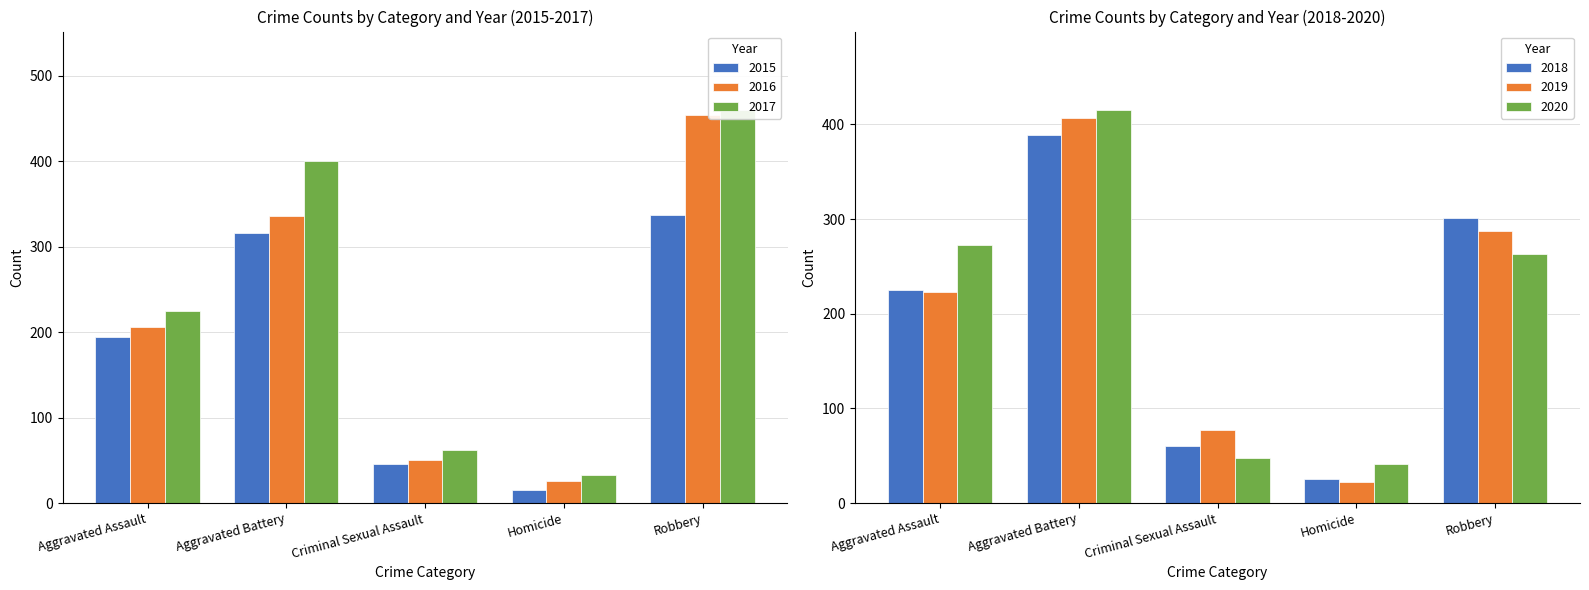

Reading left to right, extract all data points from this chart.

2015: 194	316	46	15	337
2016: 206	336	50	26	454
2017: 225	400	62	33	460
2018: 225	389	60	25	301
2019: 223	407	77	22	287
2020: 273	415	48	41	263